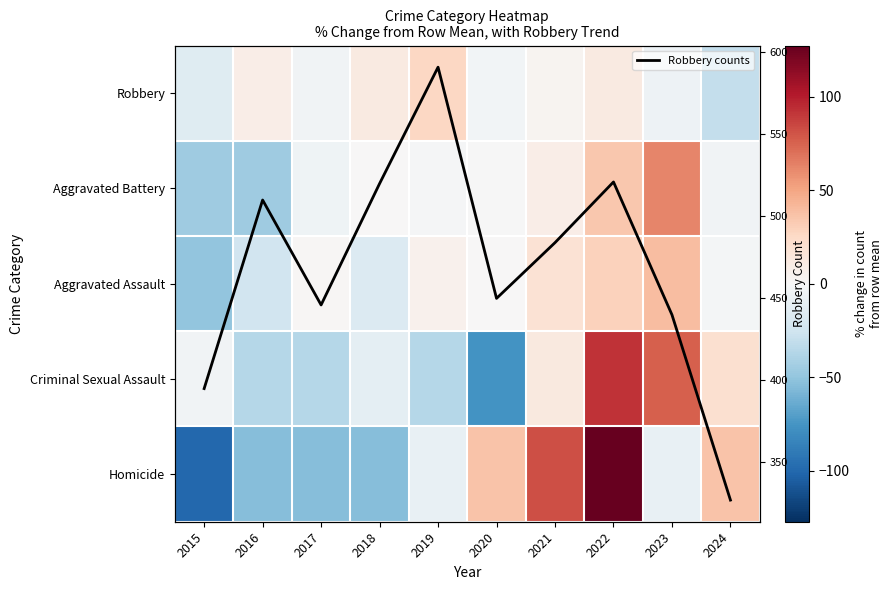

Which series has the widest spread of values?

Robbery counts